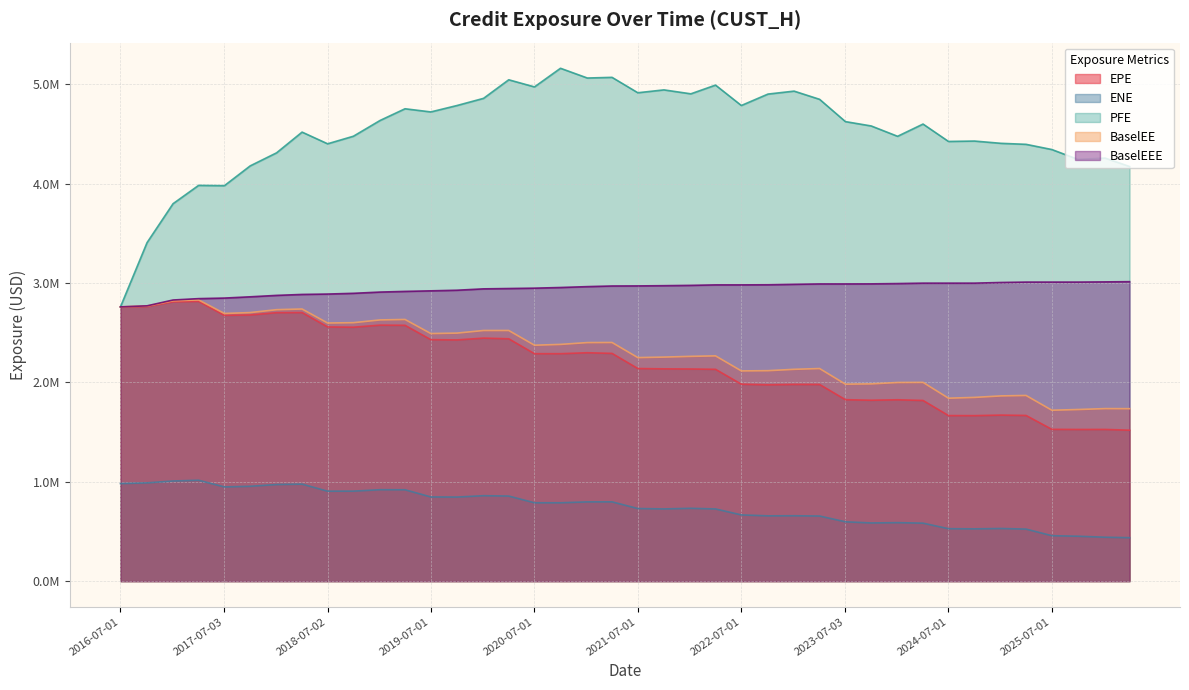

What is the sum of the EPE values at 2023-10-02 and 2024-04-02?

3639845.8